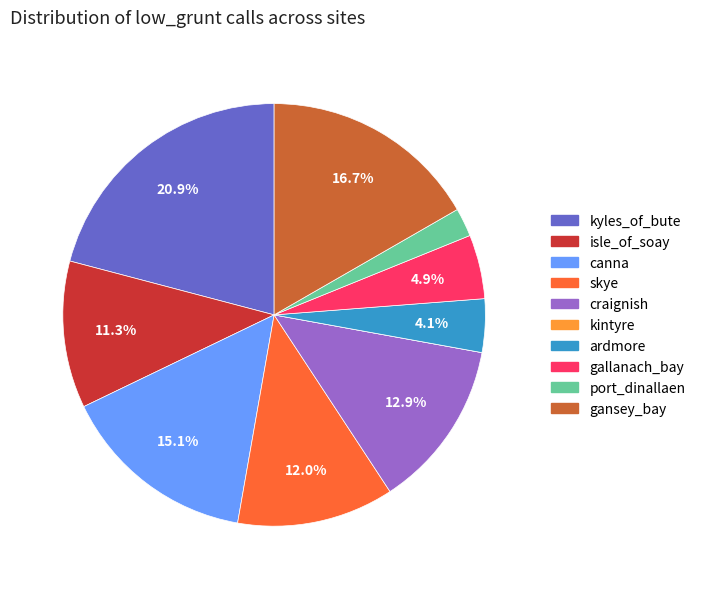

To the nearest percent, what is the difference between the largest and smallest slice percentages?

21%